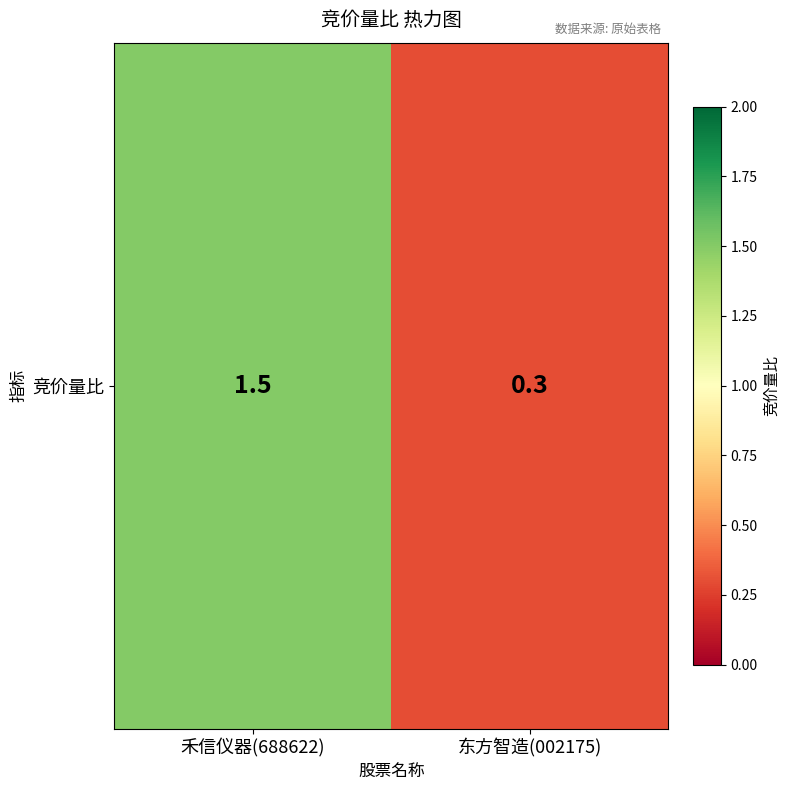

What is the difference between the maximum and minimum values?

1.2